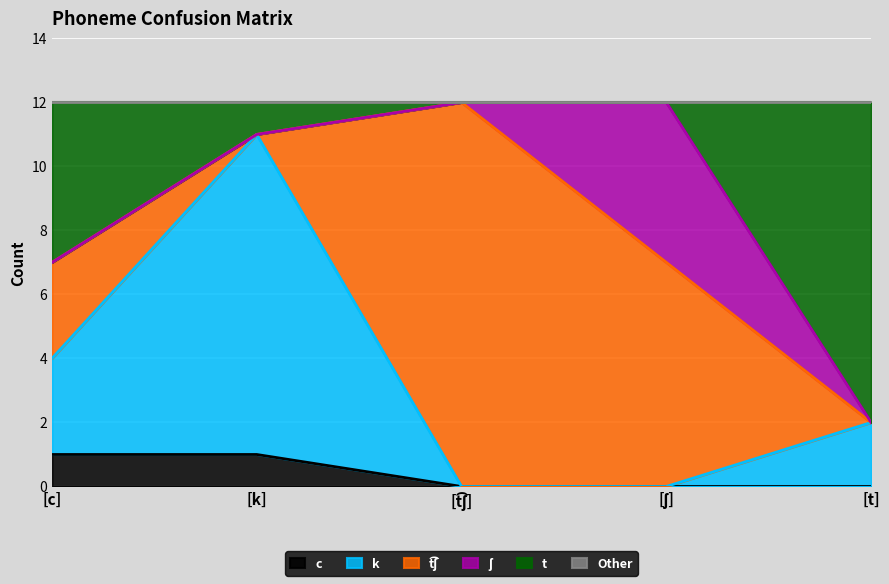

True or false: t and c intersect in this chart.

False